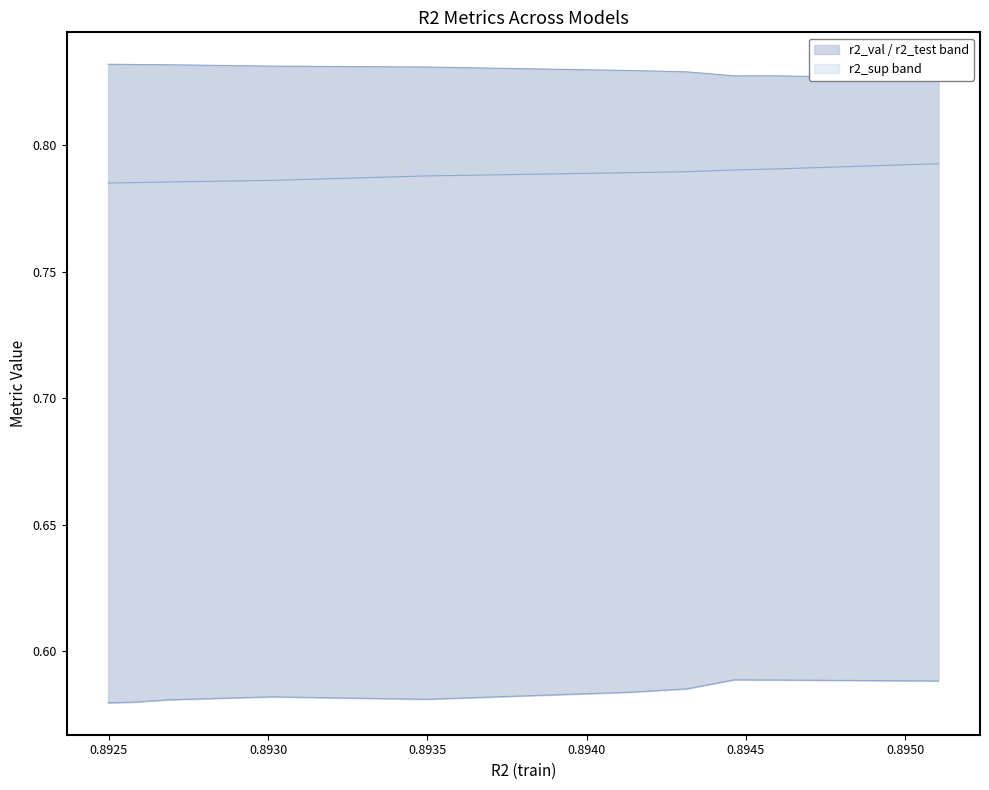

True or false: r2_test and r2_val cross at least once.

False